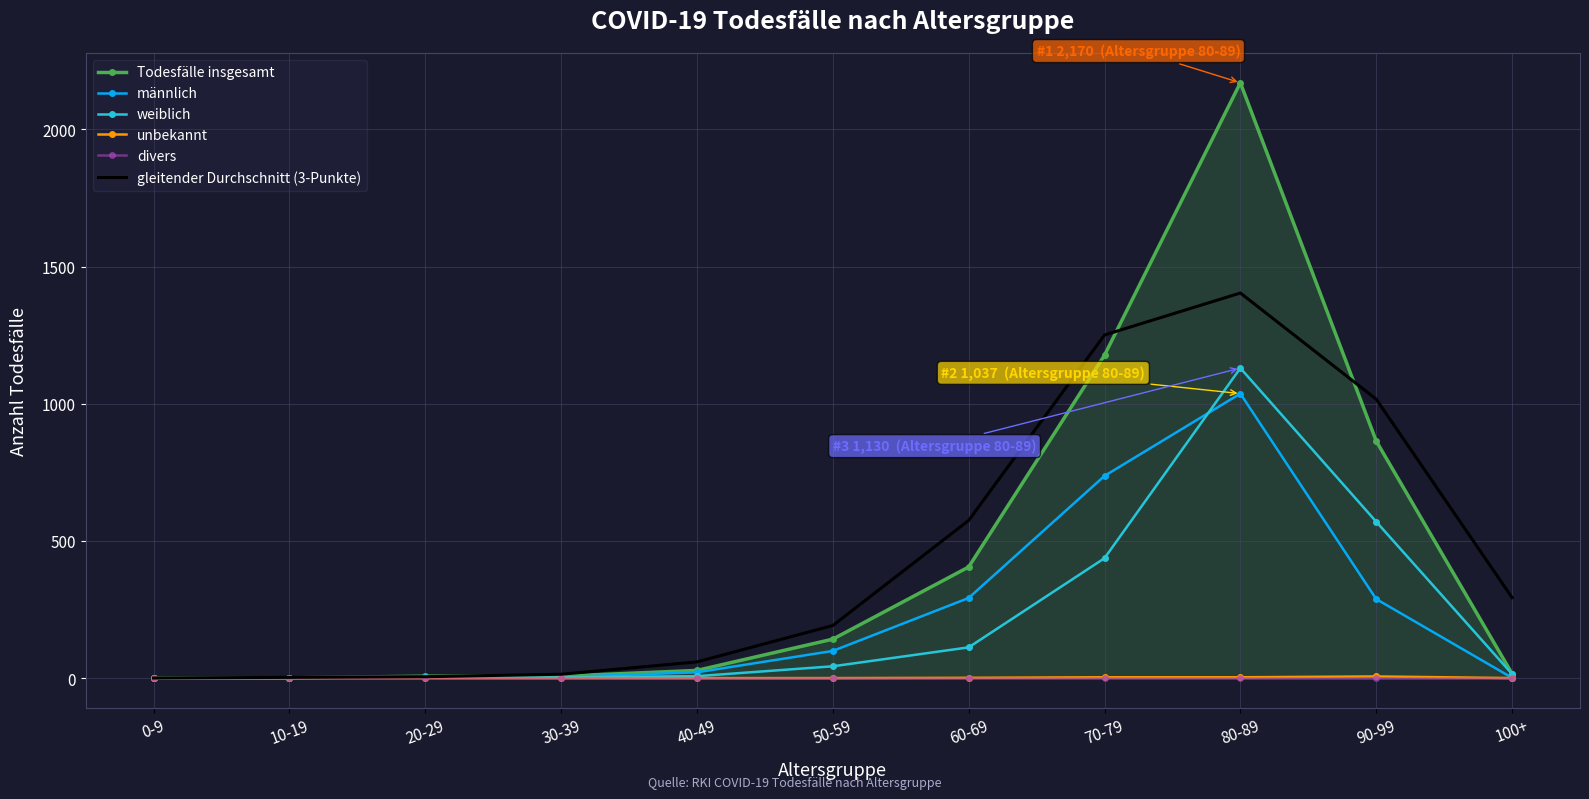

At which label does unbekannt reach its peak?

90-99